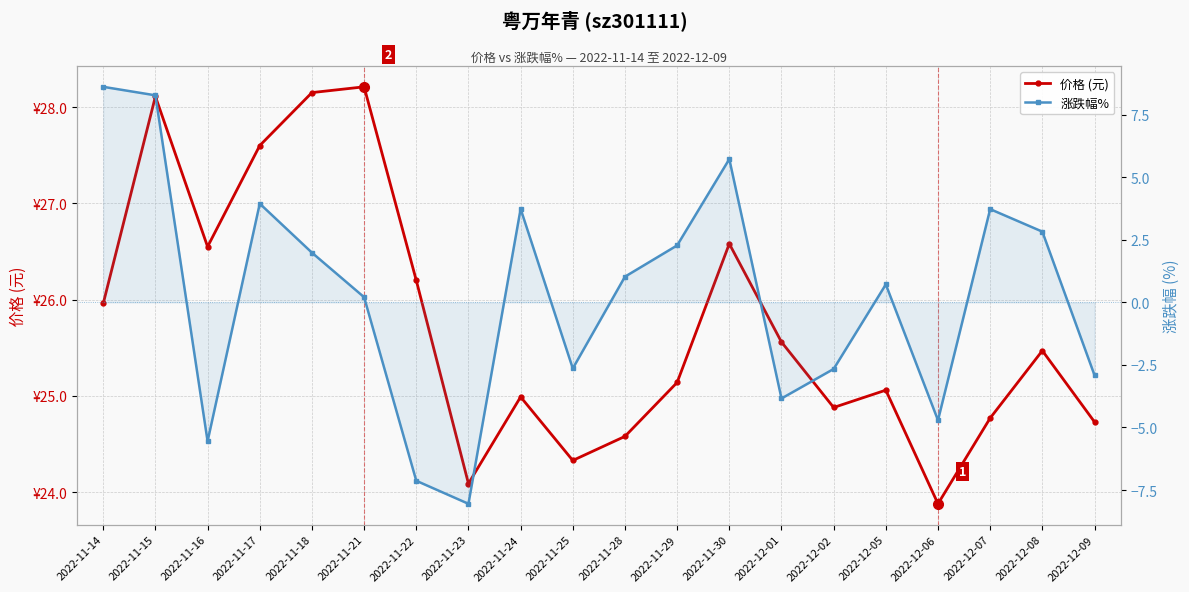

What is the value of the 价格 (元) point at the 12th from the left?

25.1